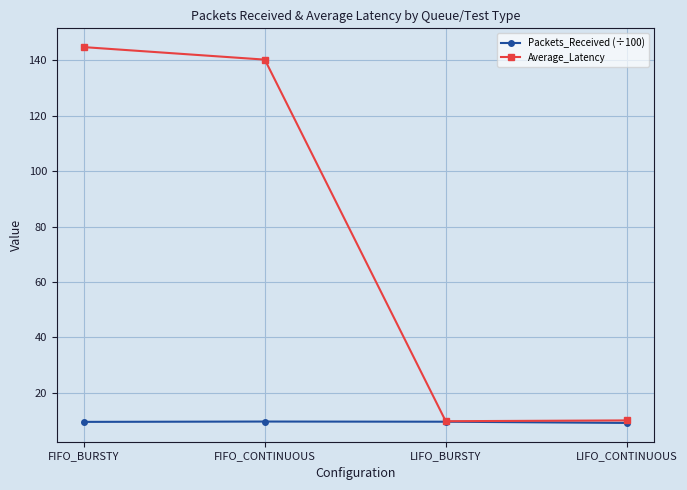

Count the number of categories in the chart.

4